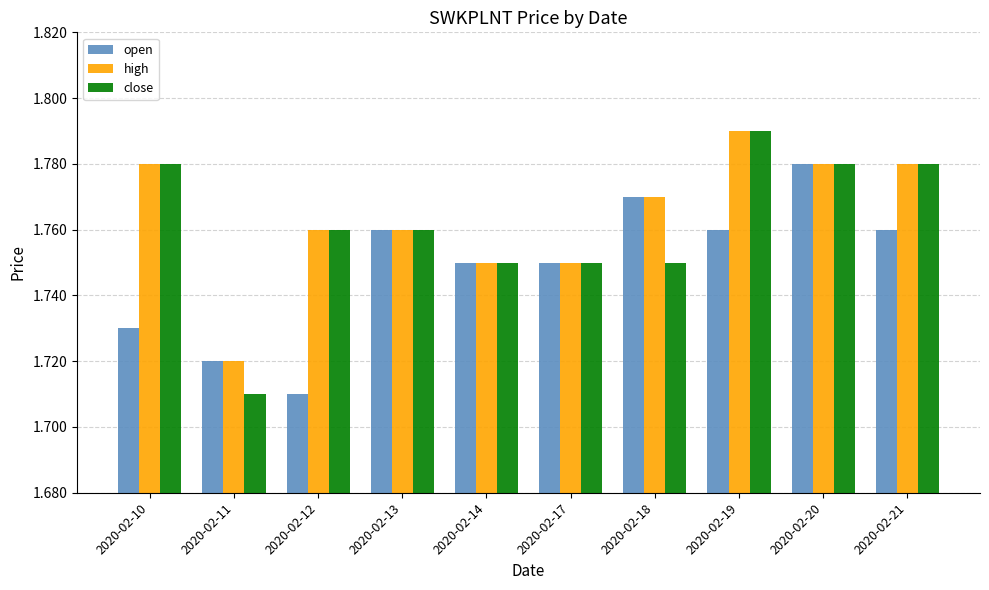

True or false: high has a value of 2.4 at 2020-02-19.

False